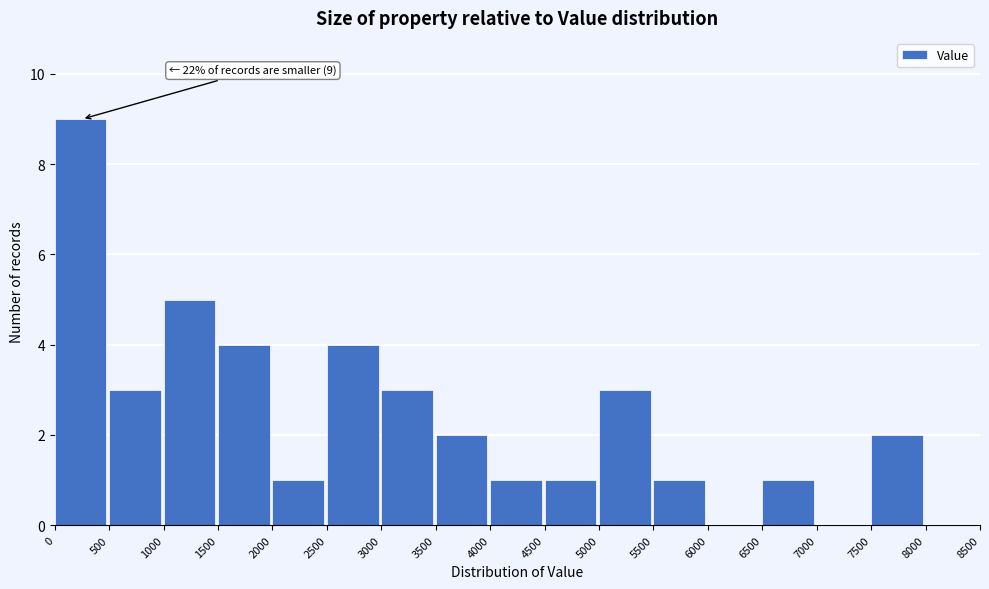

Which range on the x-axis has the tallest bar?

0 to 500